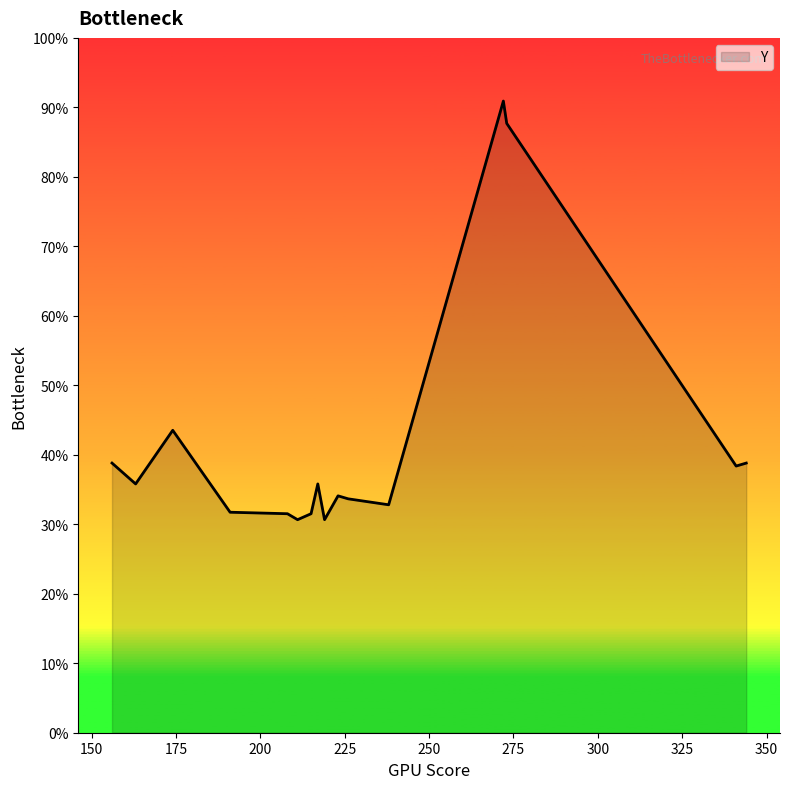

Does the chart display data point markers on the line(s)?

No